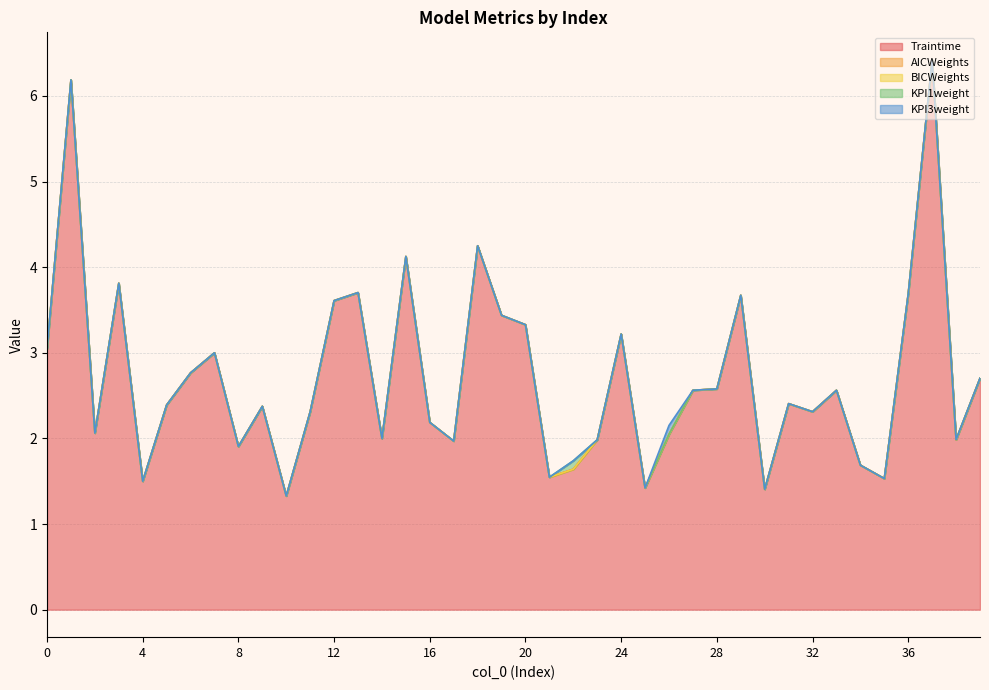

Count the number of categories in the chart.

40